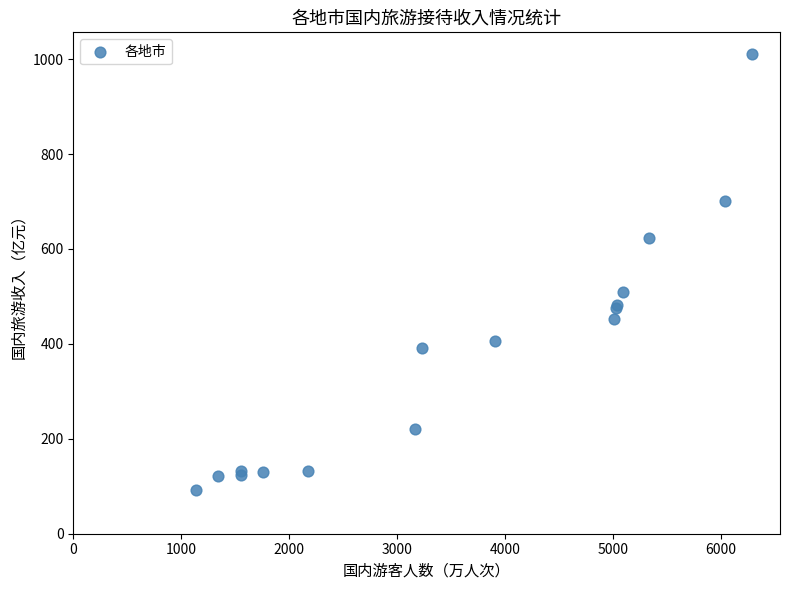

What Y value in the scatter plot is closest to 551?

508.8